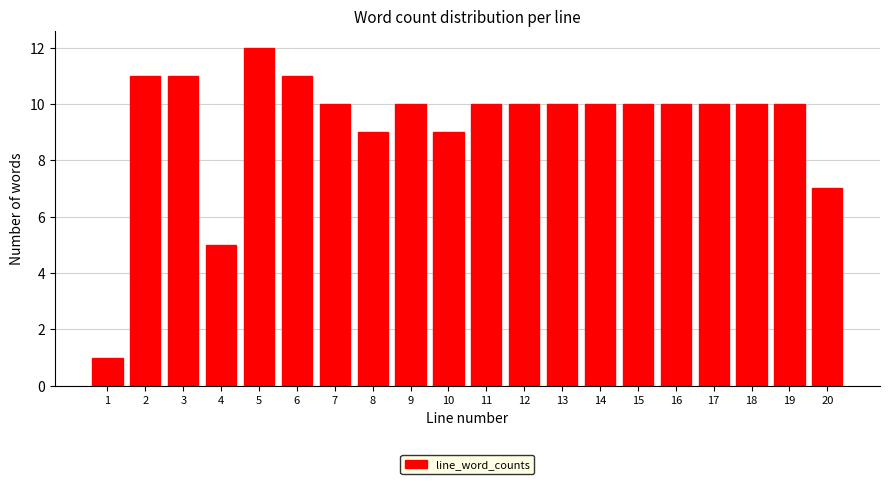

Reading left to right, transcribe all the data shown in this chart.

1=1	2=11	3=11	4=5	5=12	6=11	7=10	8=9	9=10	10=9	11=10	12=10	13=10	14=10	15=10	16=10	17=10	18=10	19=10	20=7